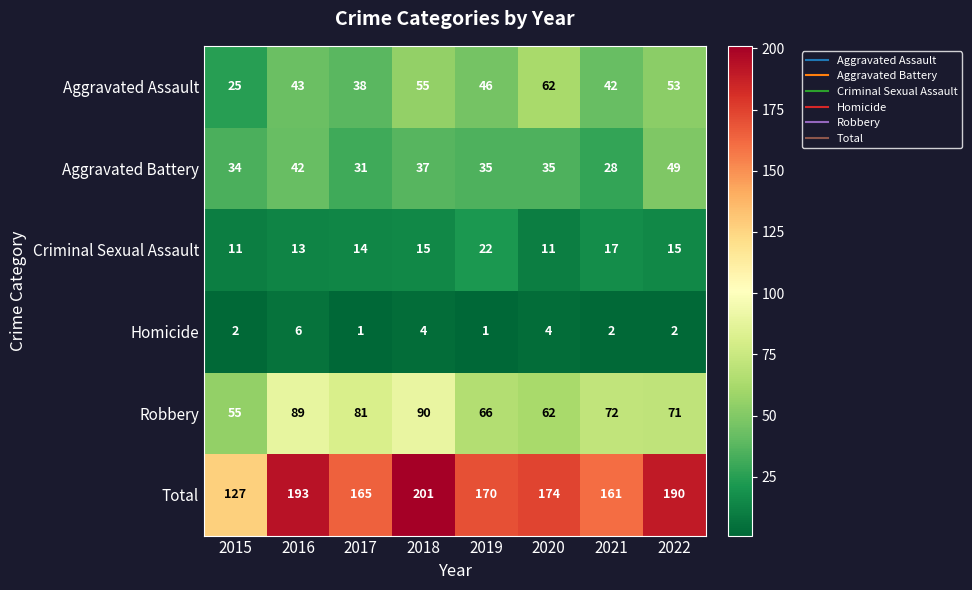

Count the number of categories in the chart.

8